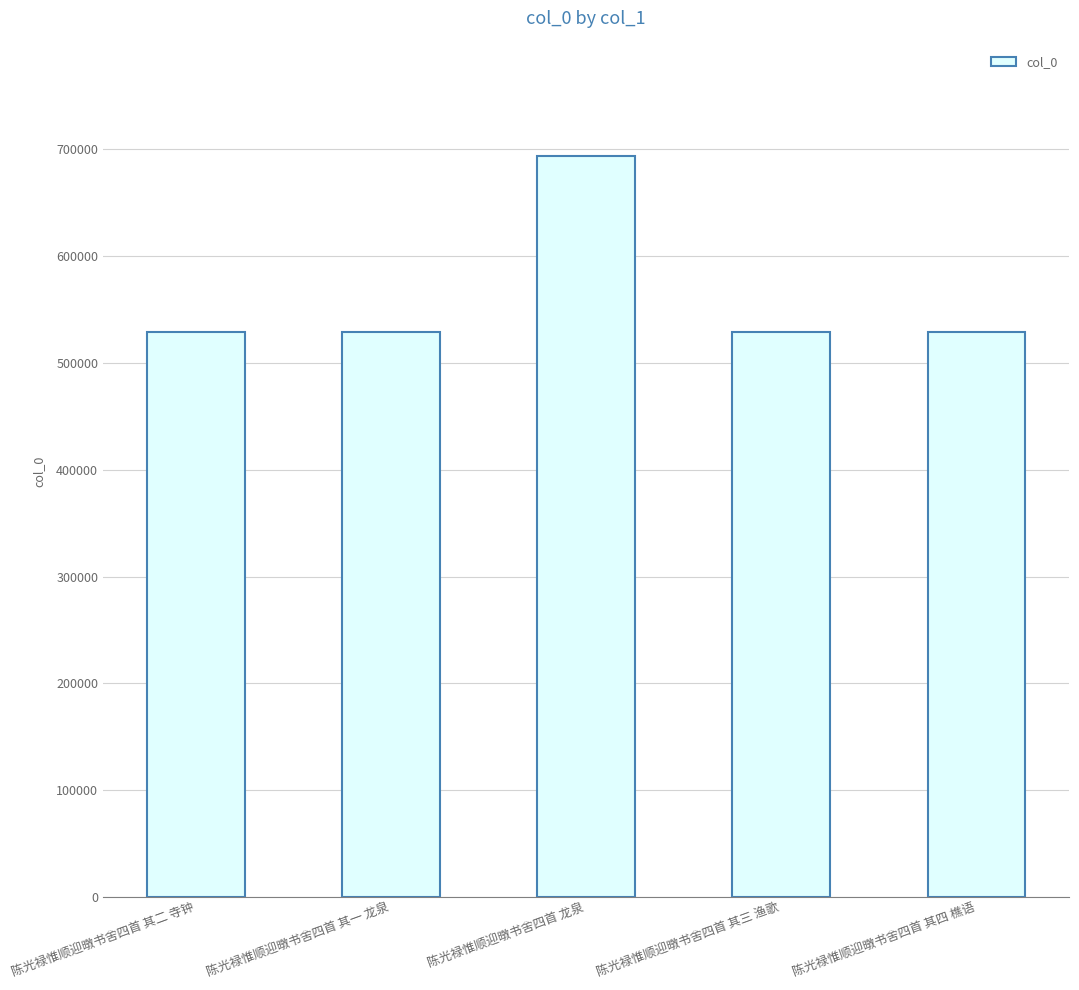

What is the maximum value shown in the chart?

693770